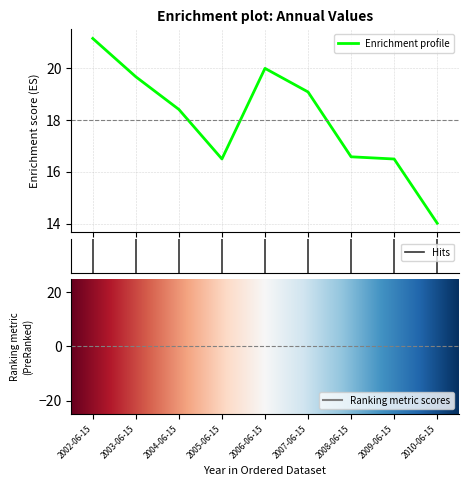

How many interior local peaks (higher than both neighbors) does the data have?

1